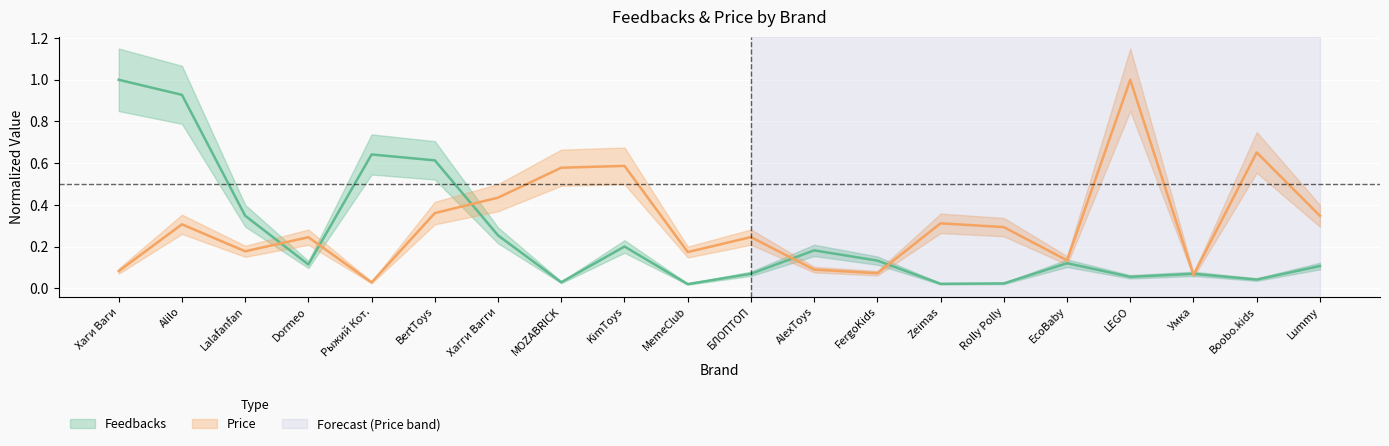

Reading left to right, extract all data points from this chart.

Feedbacks: 1.0	0.9	0.3	0.1	0.6	0.6	0.3	0.0	0.2	0.0	0.1	0.2	0.1	0.0	0.0	0.1	0.1	0.1	0.0	0.1
Price: 0.1	0.3	0.2	0.2	0.0	0.4	0.4	0.6	0.6	0.2	0.2	0.1	0.1	0.3	0.3	0.1	1.0	0.1	0.7	0.3